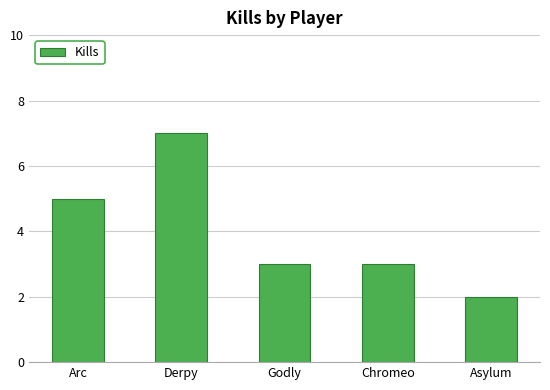

What is the difference between the second highest and second lowest values?

2